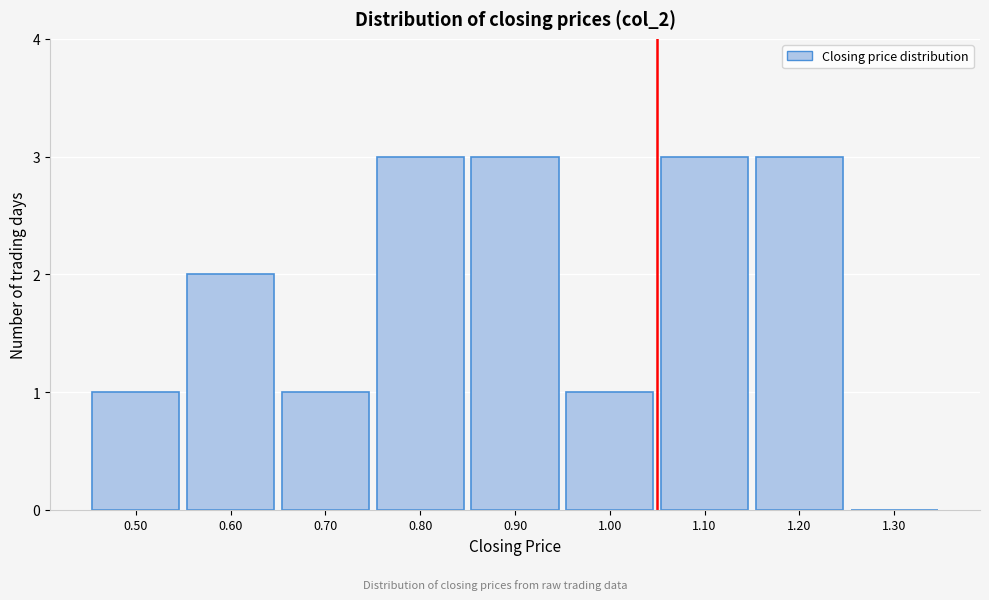

Reading left to right, extract all data points from this chart.

0.50=1	0.60=2	0.70=1	0.80=3	0.90=3	1.00=1	1.10=3	1.20=3	1.30=0